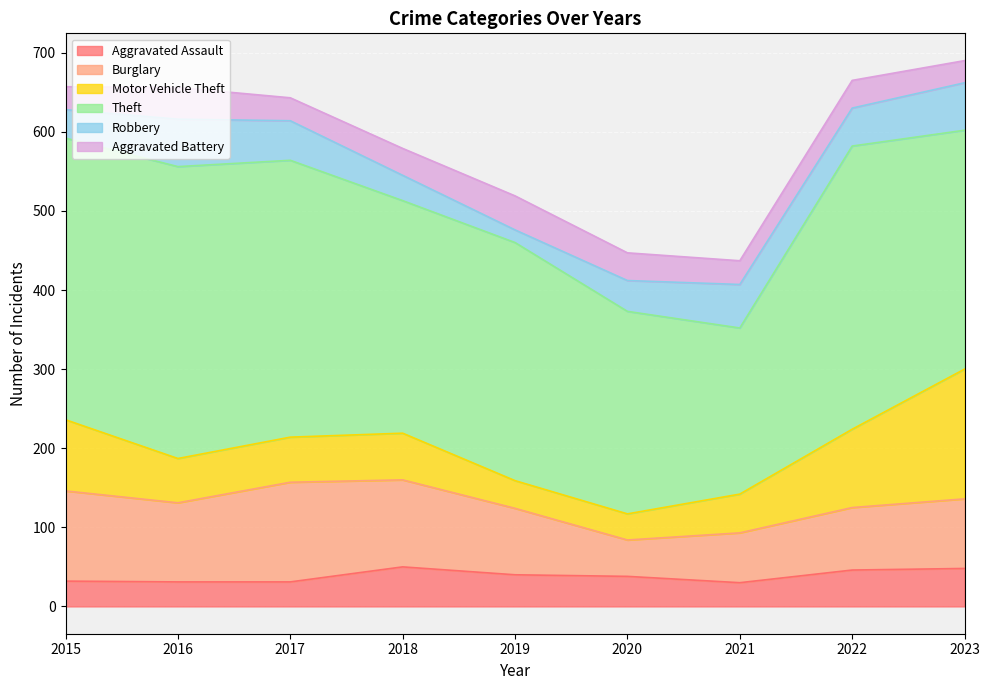

What is the value of the Burglary point at the 2nd from the left?

100